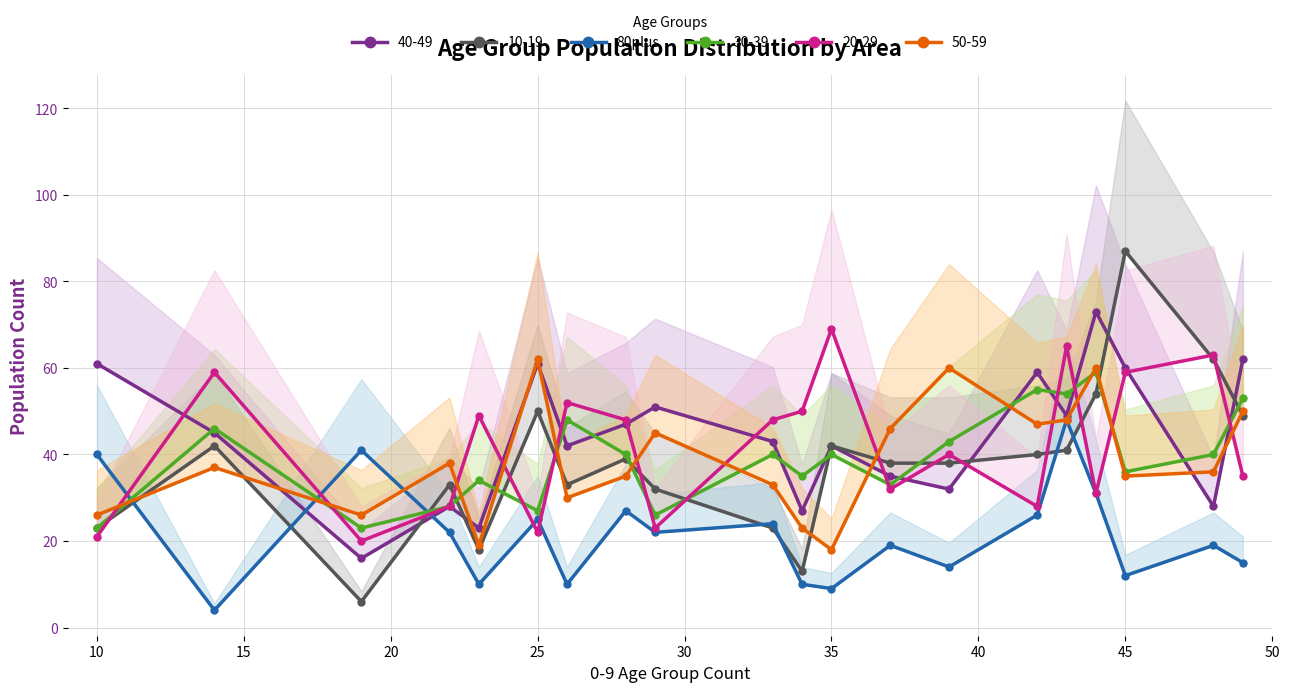

Does the chart have visible grid lines?

Yes